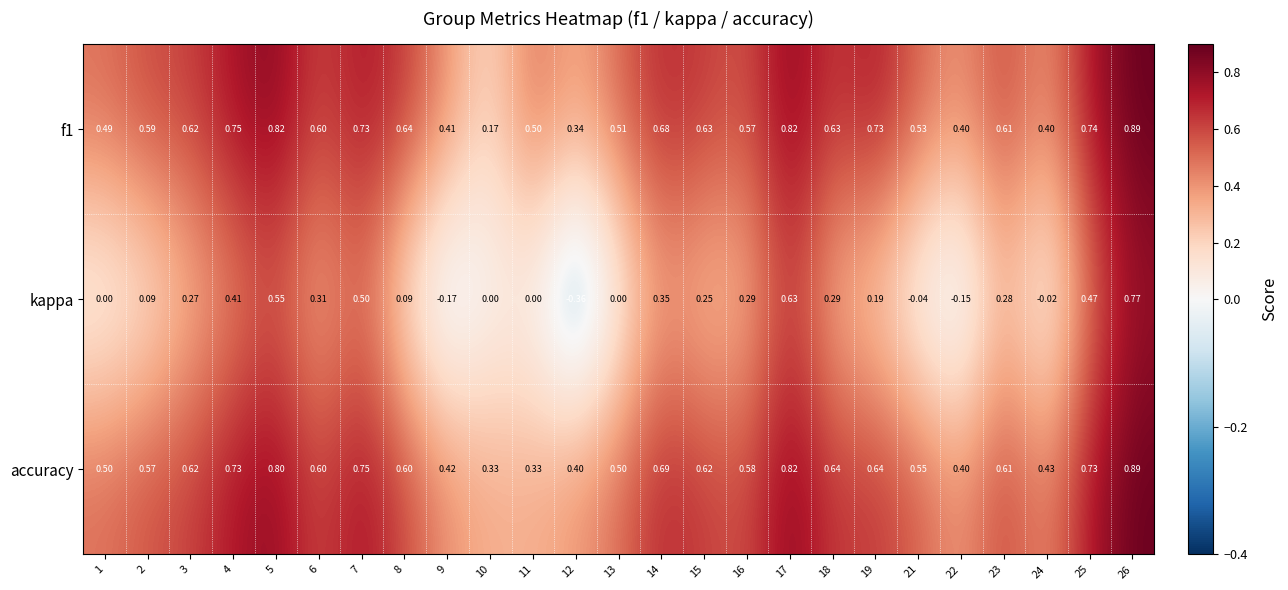

Which series has the widest spread of values?

kappa